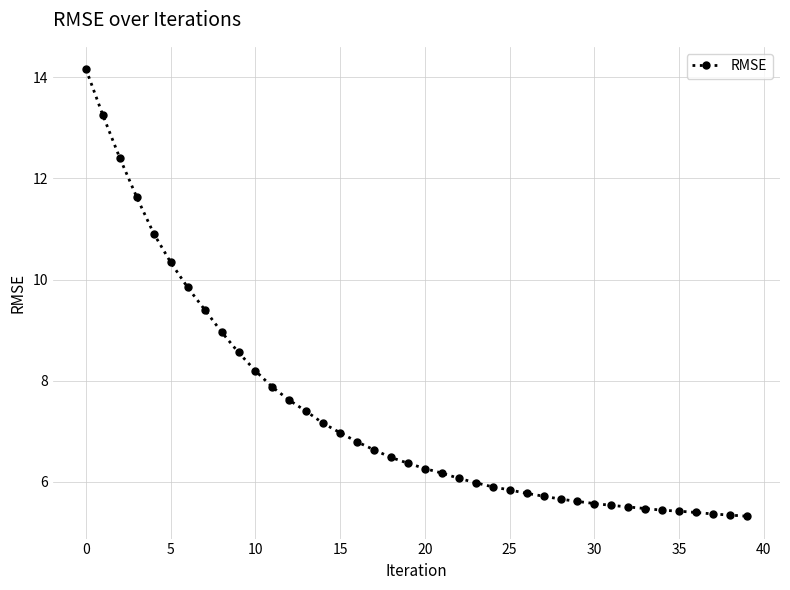

What is the average value?

7.4